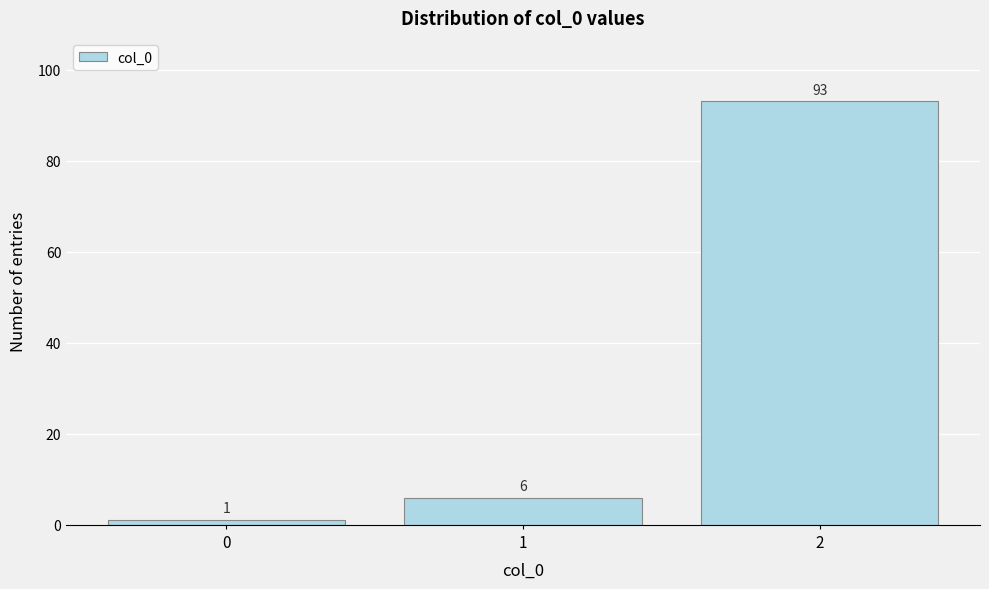

Which range on the x-axis has the tallest bar?

1.5 to 2.5